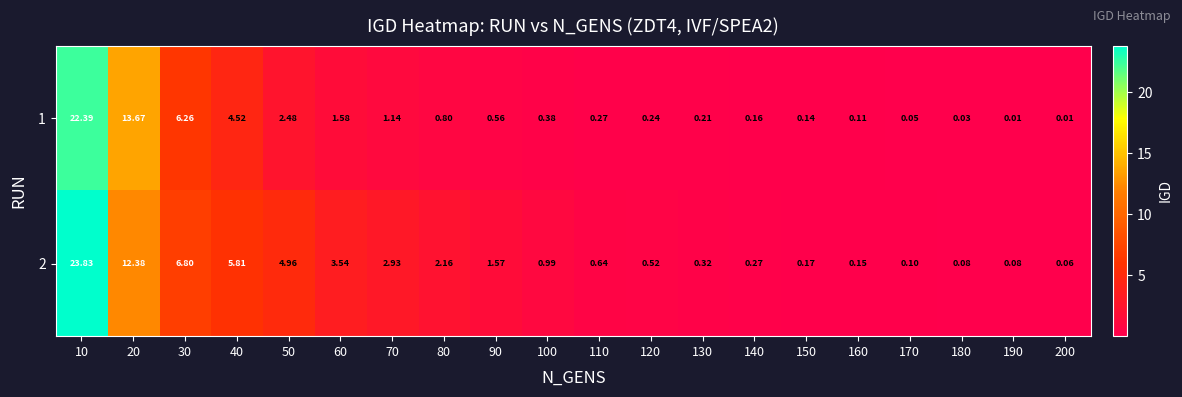

Is the value of 2 at 190 greater than the value of 1 at 170?

Yes